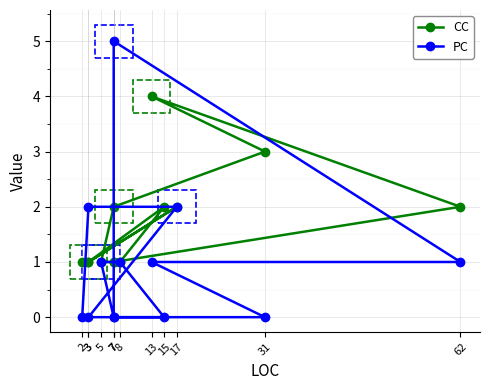

At how many categories does at least one series exceed 2?

3